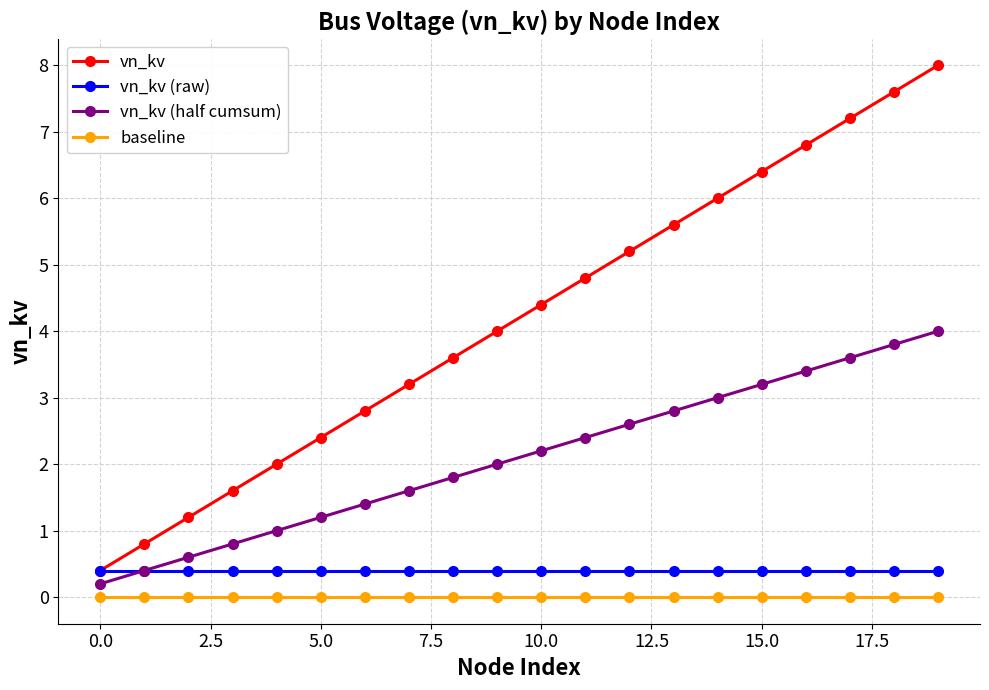

What is the value of the vn_kv (half cumsum) point at the 5th from the left?

1.0